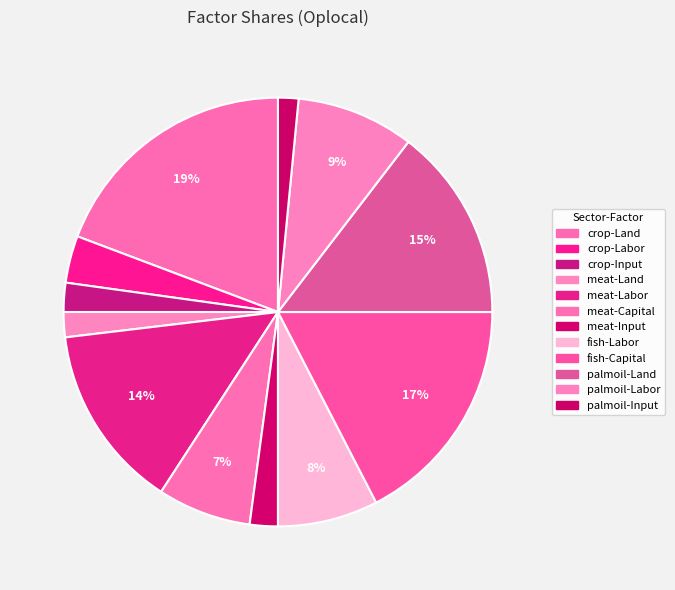

What is the smallest slice in the pie chart?

palmoil-Input